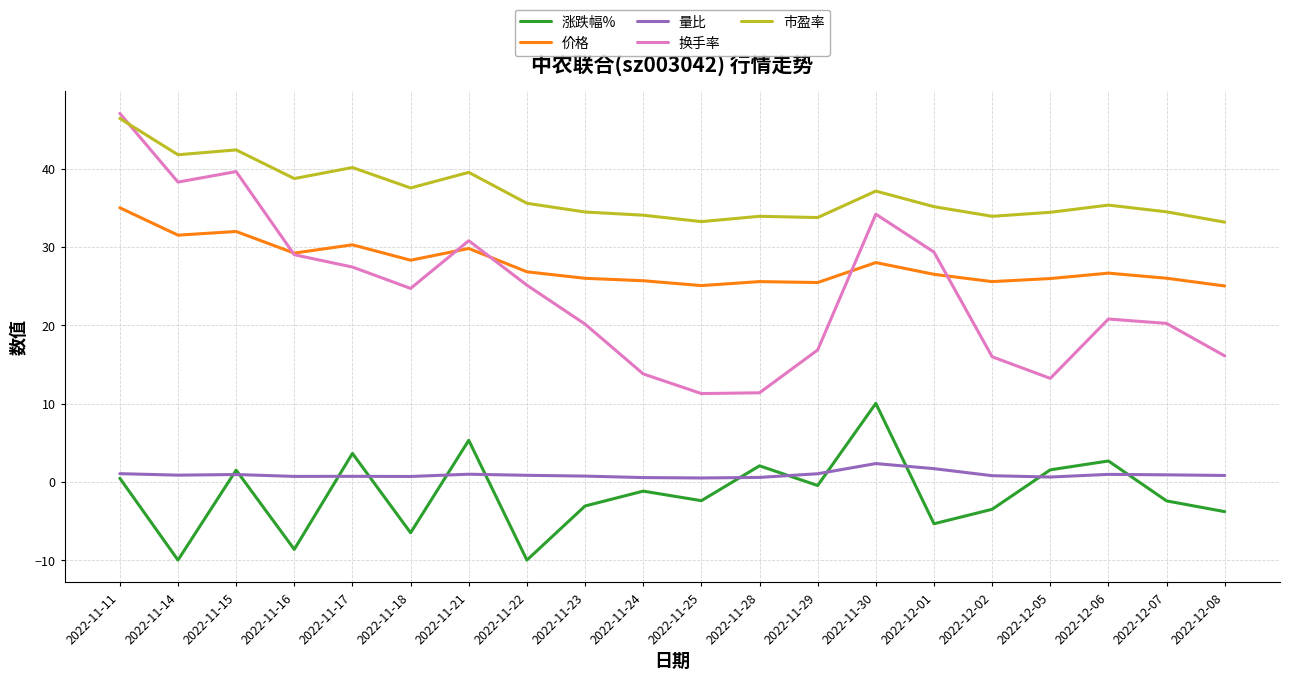

What is the highest value of the 涨跌幅% series?

10.0